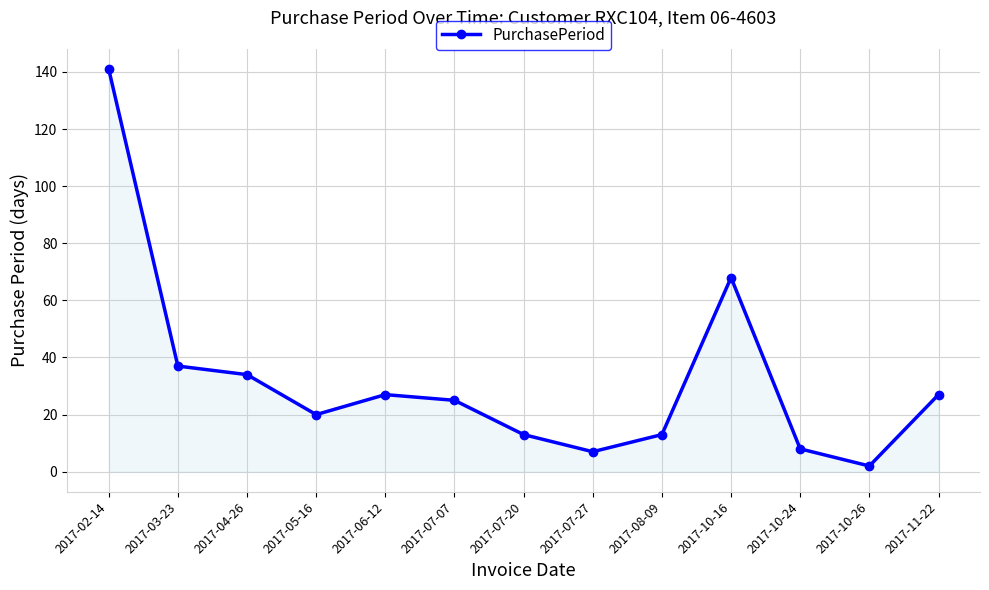

What is the greatest value displayed?

141